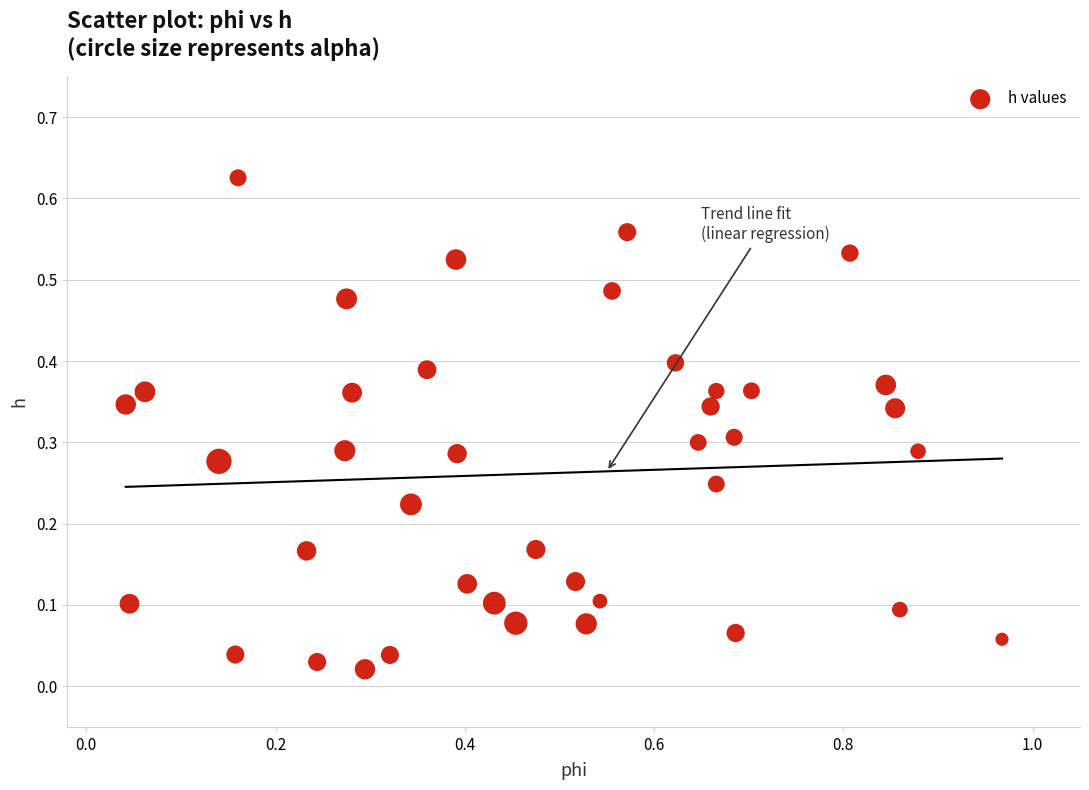

What is the range of X values (max minus min)?

0.9